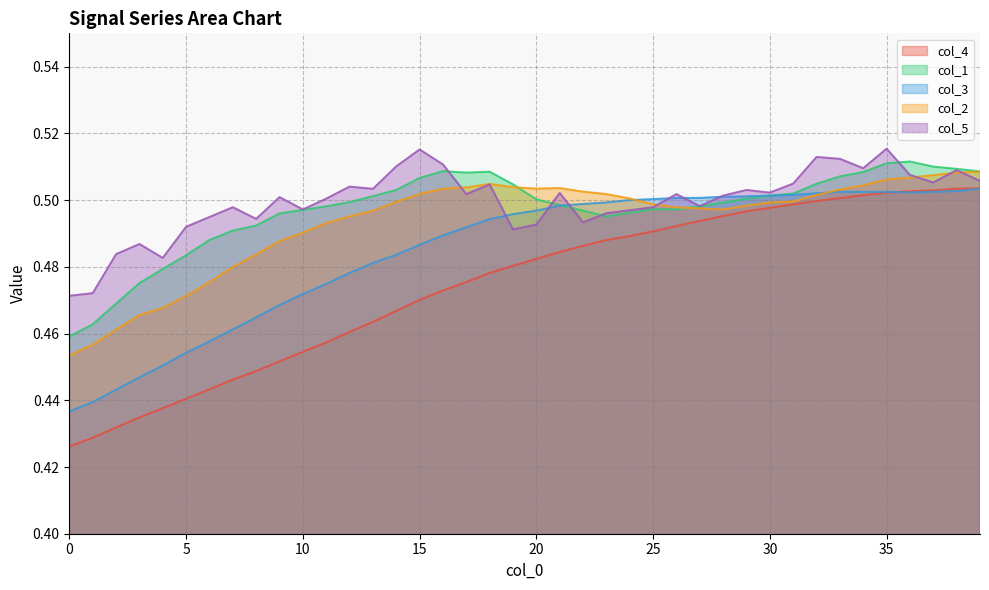

At 35, list the series in order from largest to smallest.

col_5, col_1, col_2, col_3, col_4